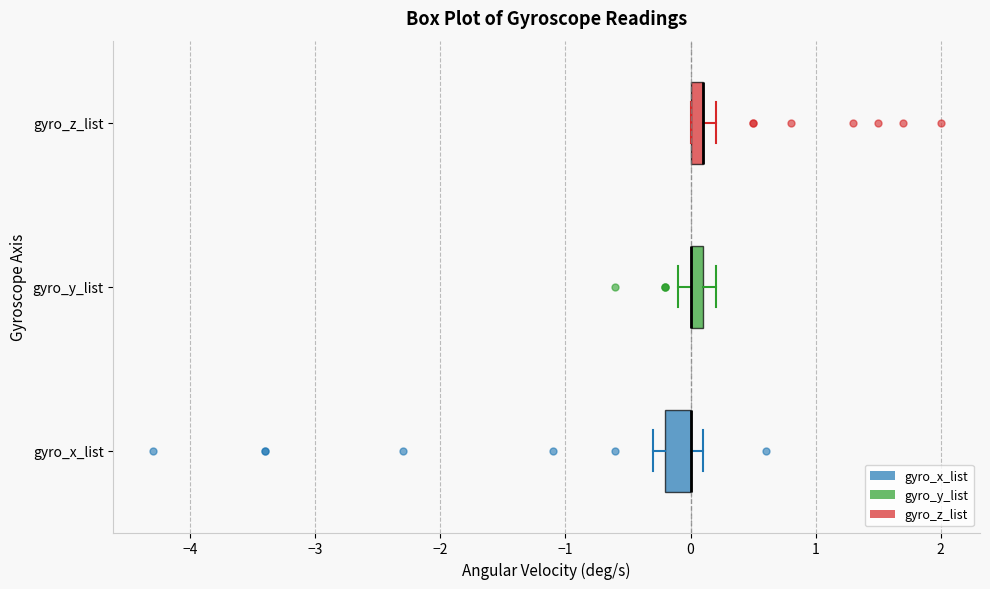

Where is the left edge of the box for gyro_z_list on the x-axis? The values are not printed on the chart, so give them approximately, as read against the axis.

0.0